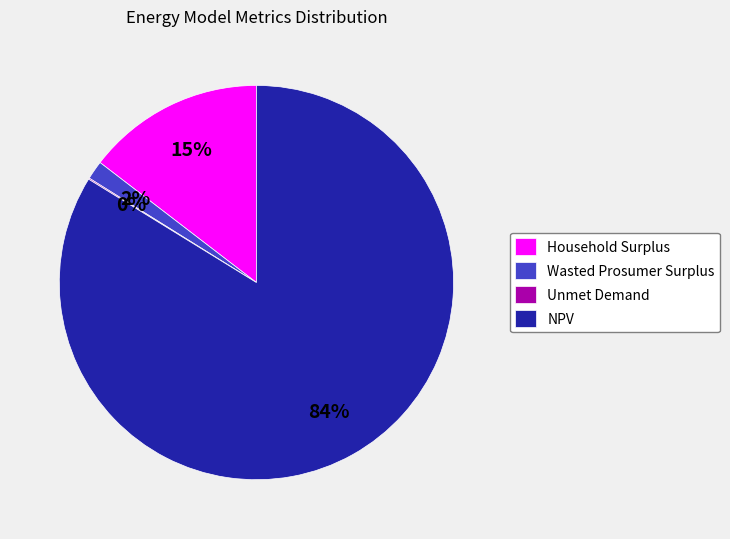

Which has a higher value, Wasted Prosumer Surplus or NPV?

NPV